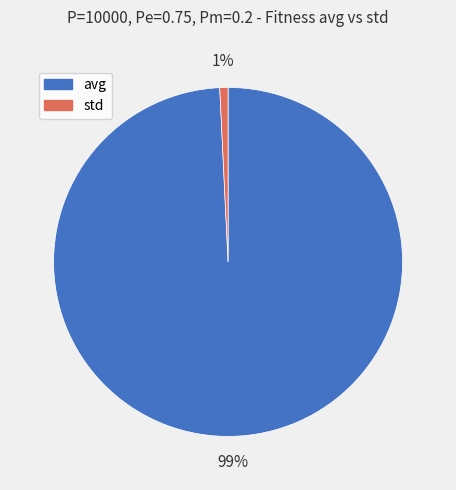

What is the smallest slice in the pie chart?

std